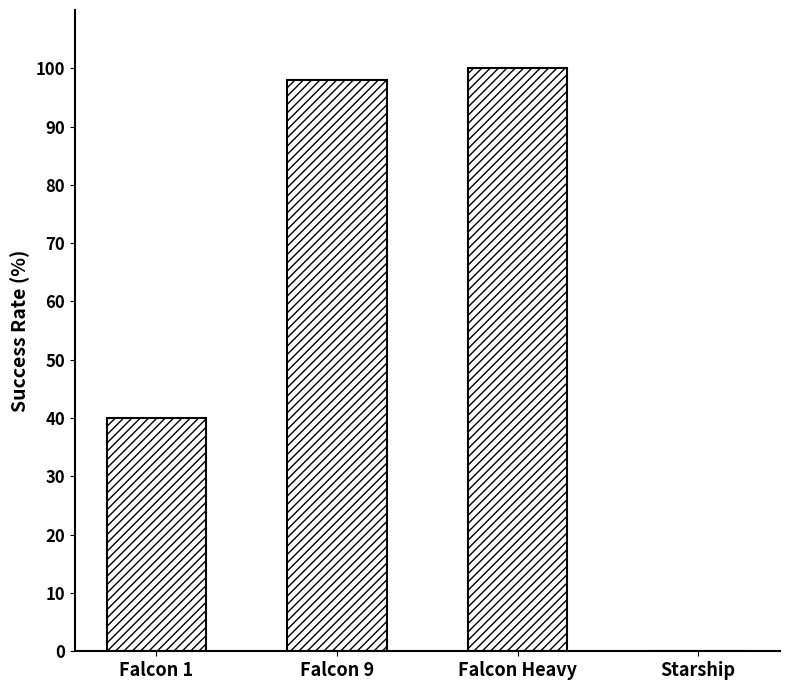

What is the difference between the values at Starship and Falcon Heavy?

100